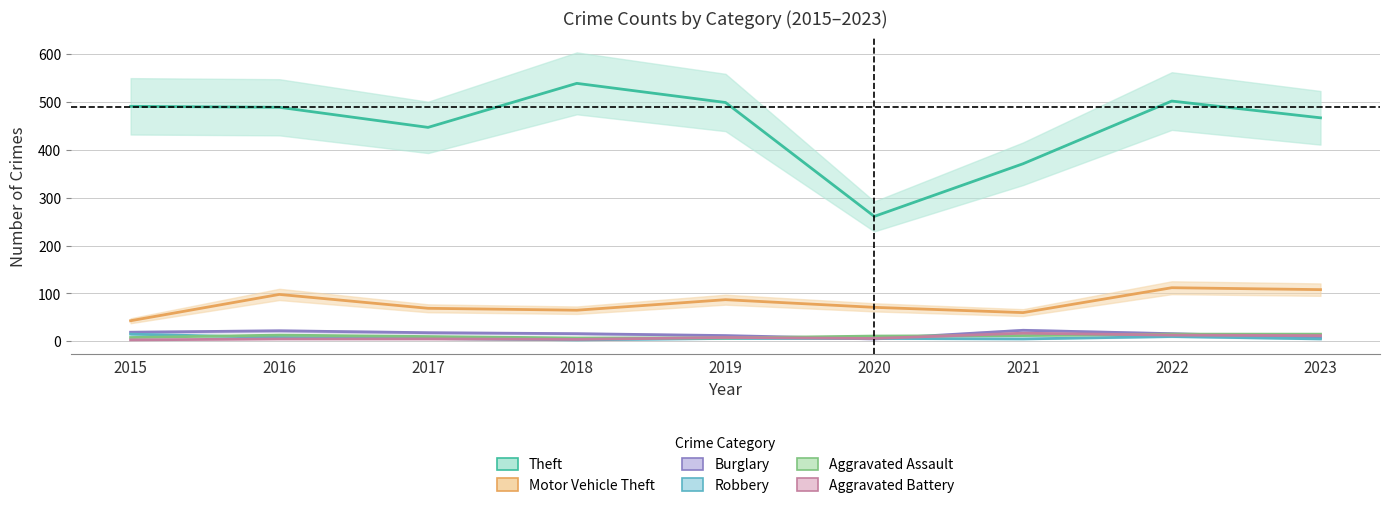

Does the chart display data point markers on the line(s)?

No